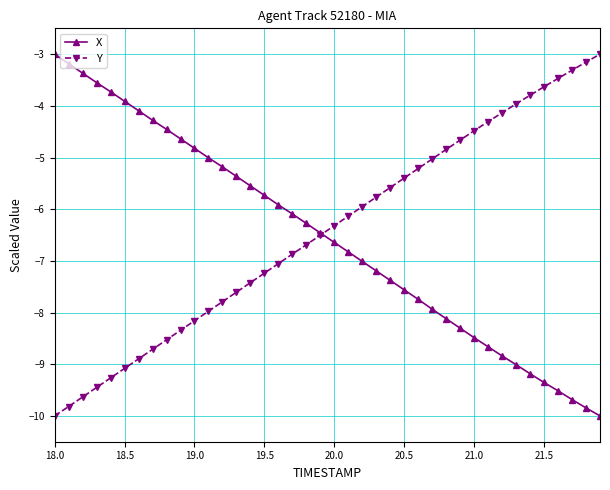

True or false: X has more than 1 interior local peaks.

False